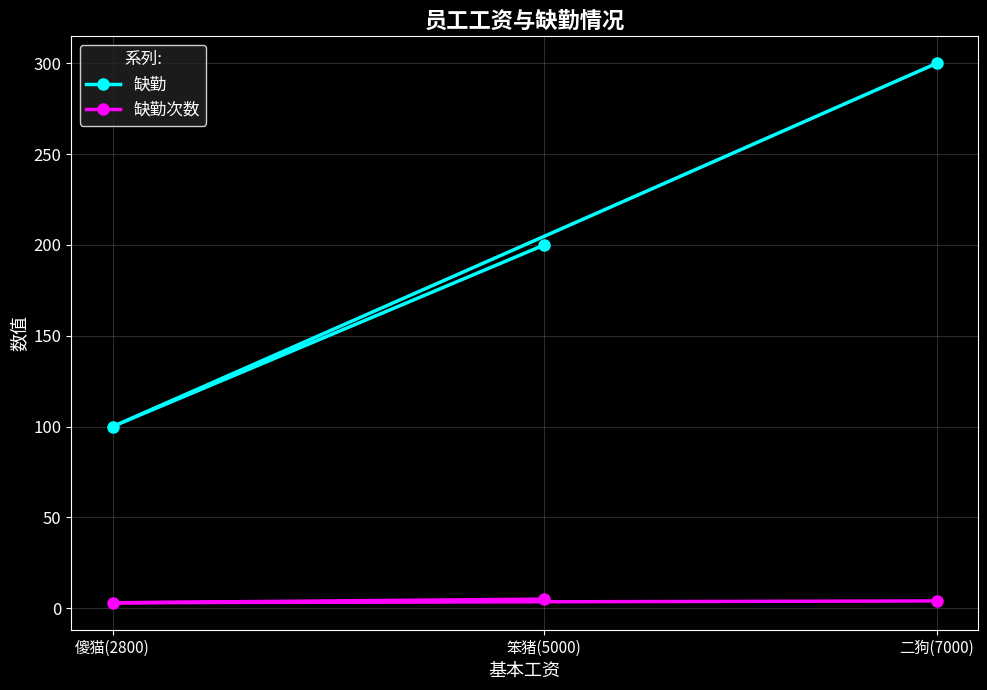

Reading left to right, extract all data points from this chart.

缺勤: 二狗(7000)=300	傻猫(2800)=100	笨猪(5000)=200
缺勤次数: 二狗(7000)=4	傻猫(2800)=3	笨猪(5000)=5